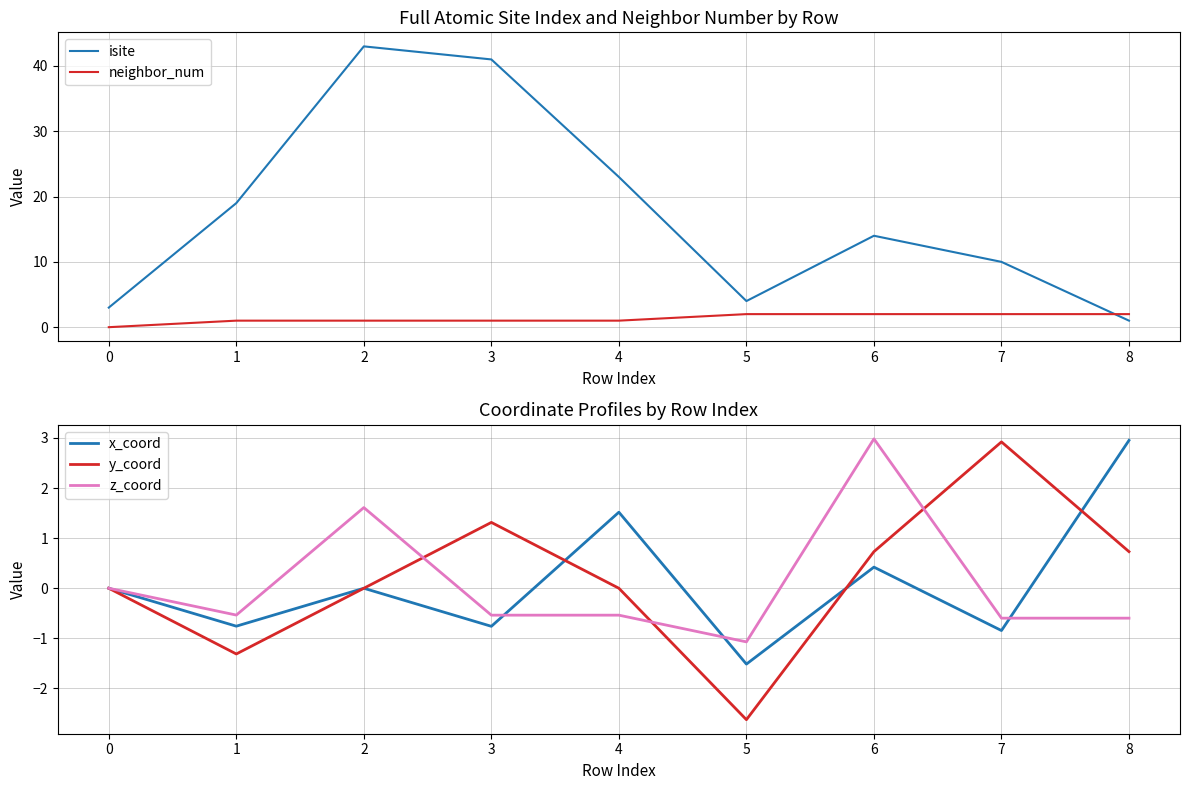

What is the average value of the isite series?

18